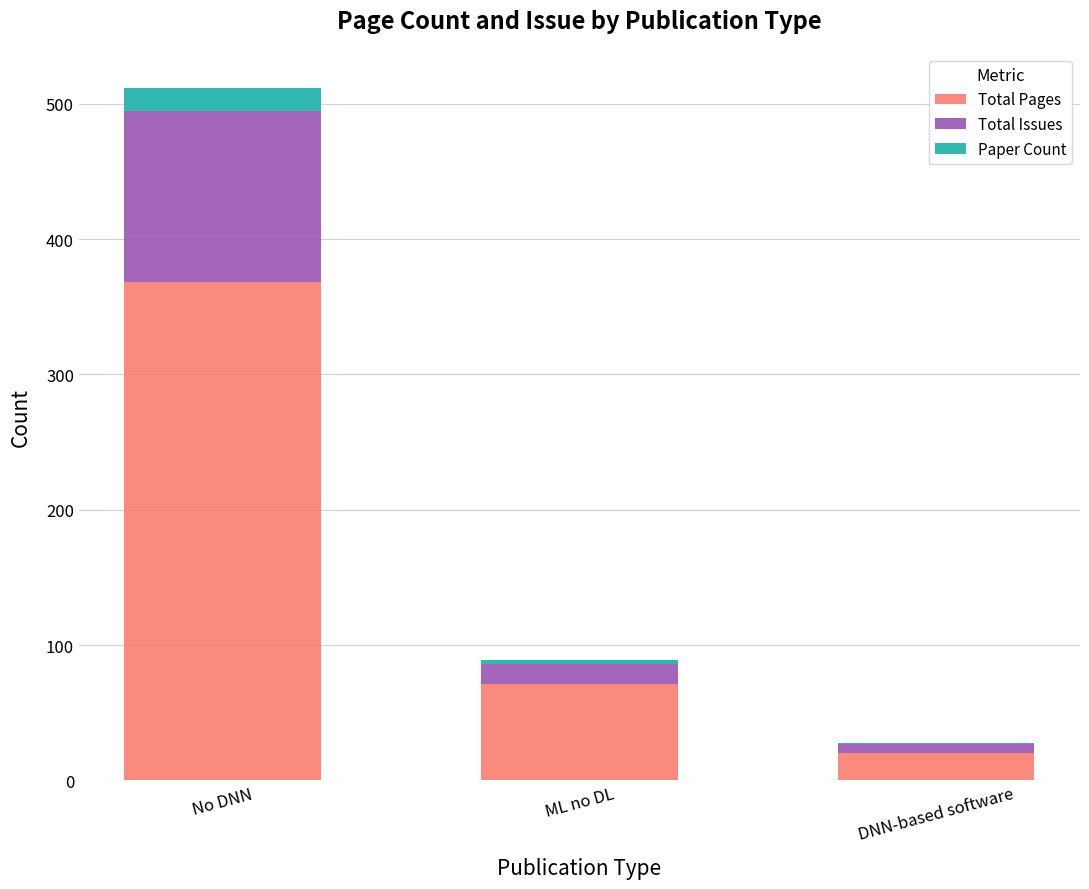

At which label does Total Pages reach its peak?

No DNN